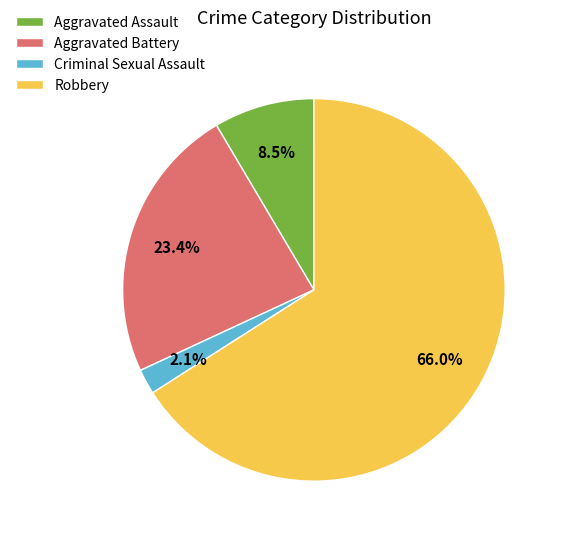

How many slices are in this pie chart?

4